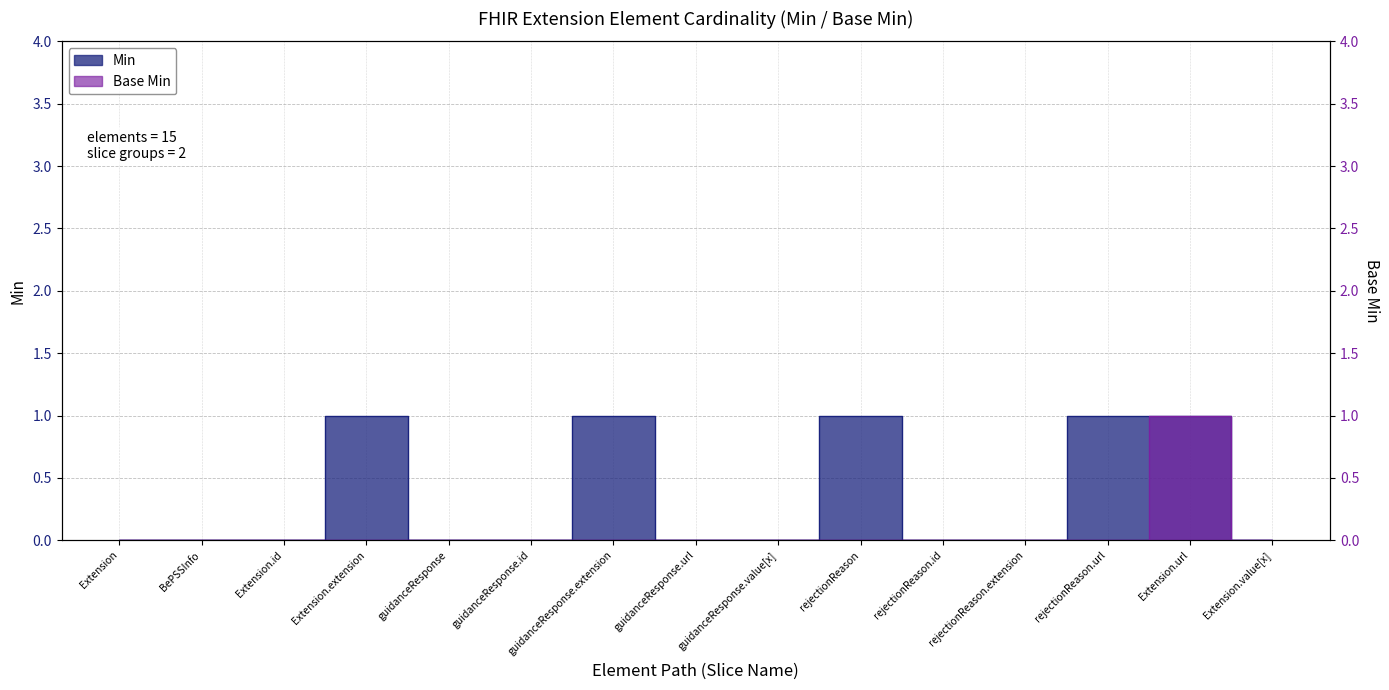

Count the number of categories in the chart.

15